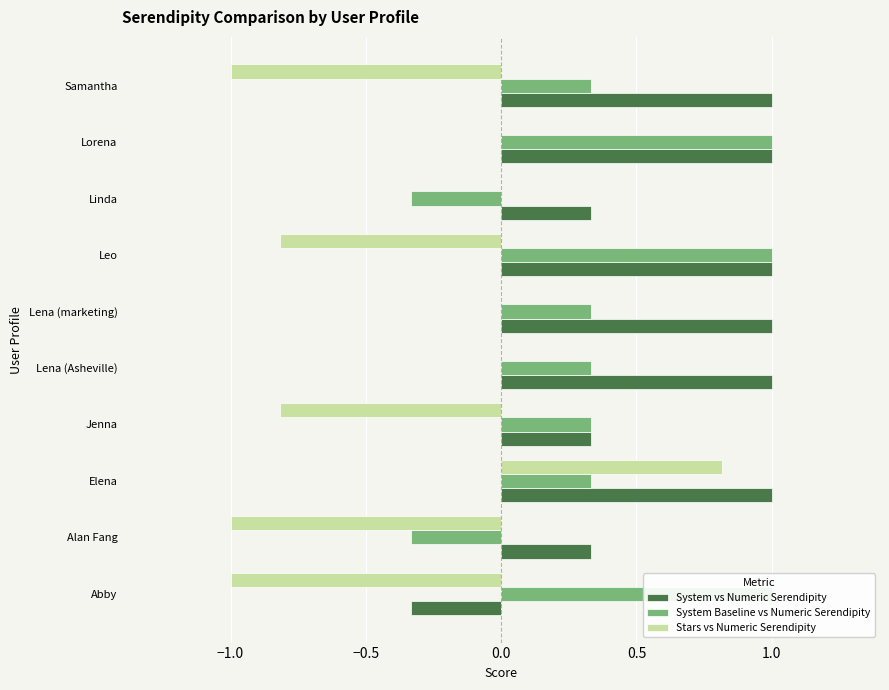

Between Lena (Asheville) and Jenna, which is larger?

Lena (Asheville)